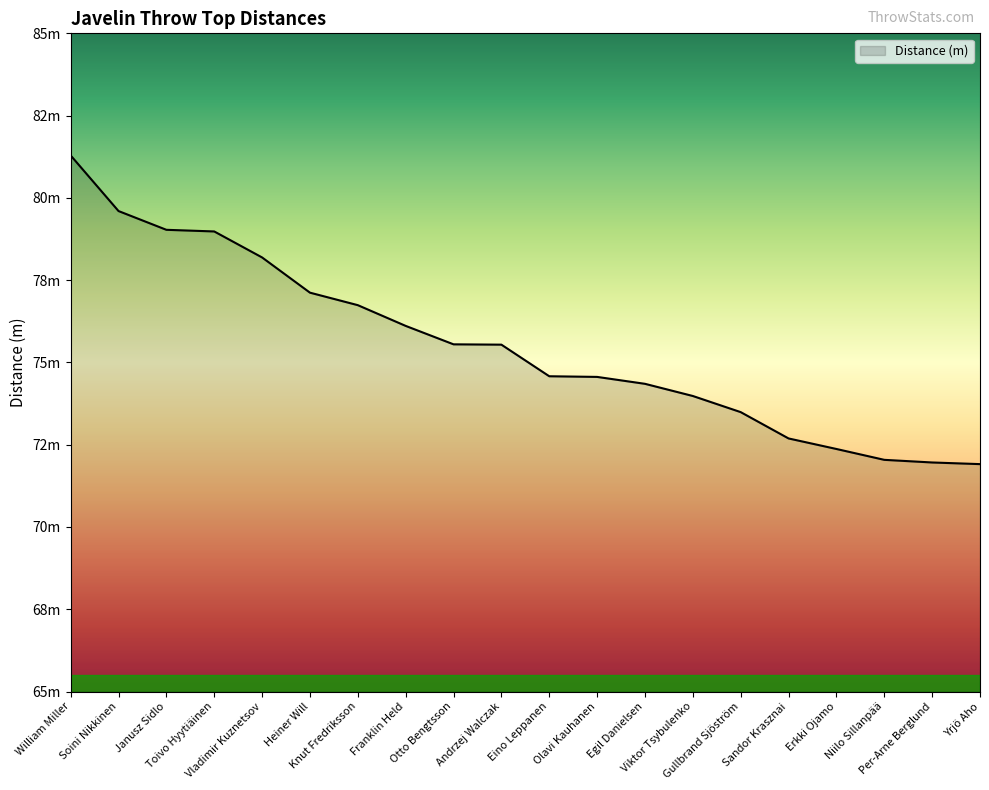

Is this an area chart (filled region under the line)?

Yes